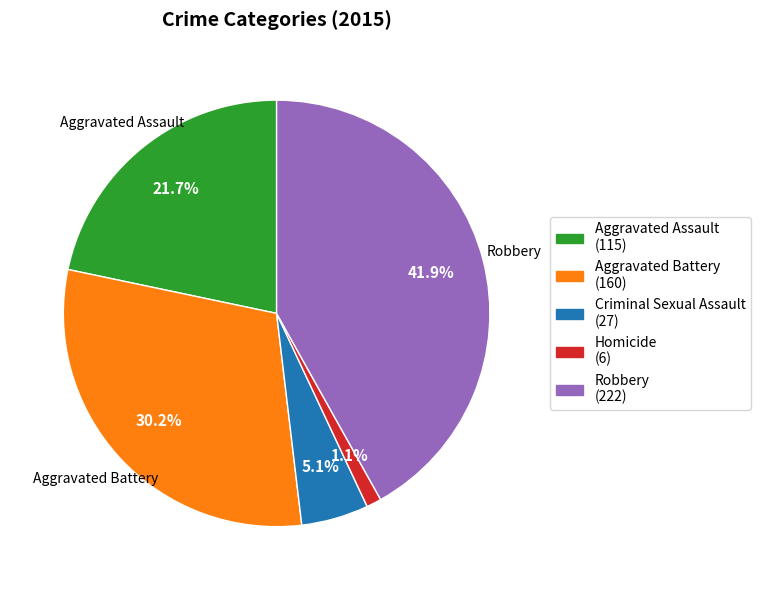

Is there a majority slice in this chart?

No